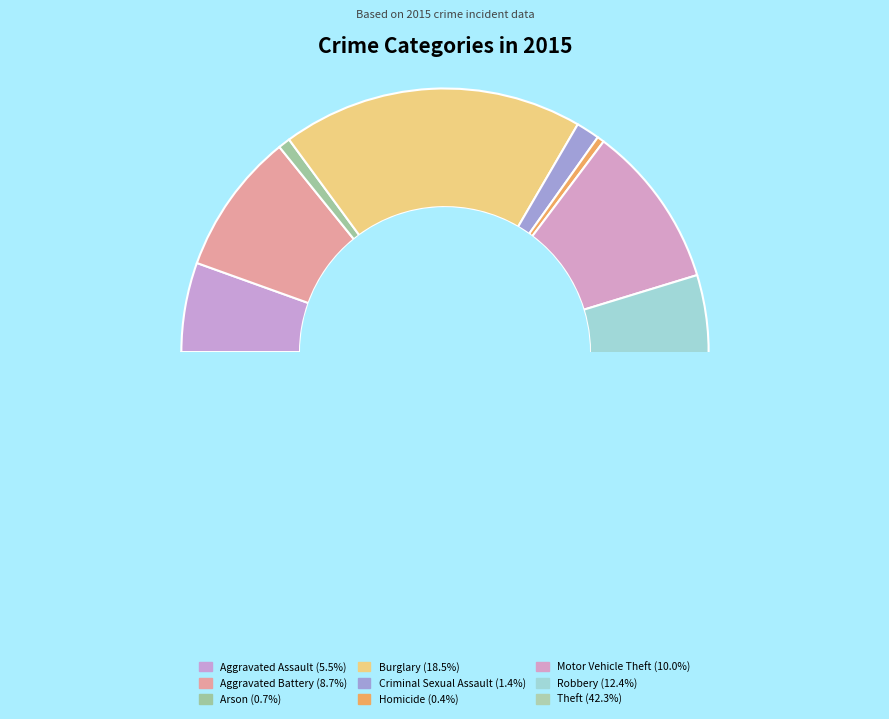

To the nearest percent, what portion does Arson represent?

1%